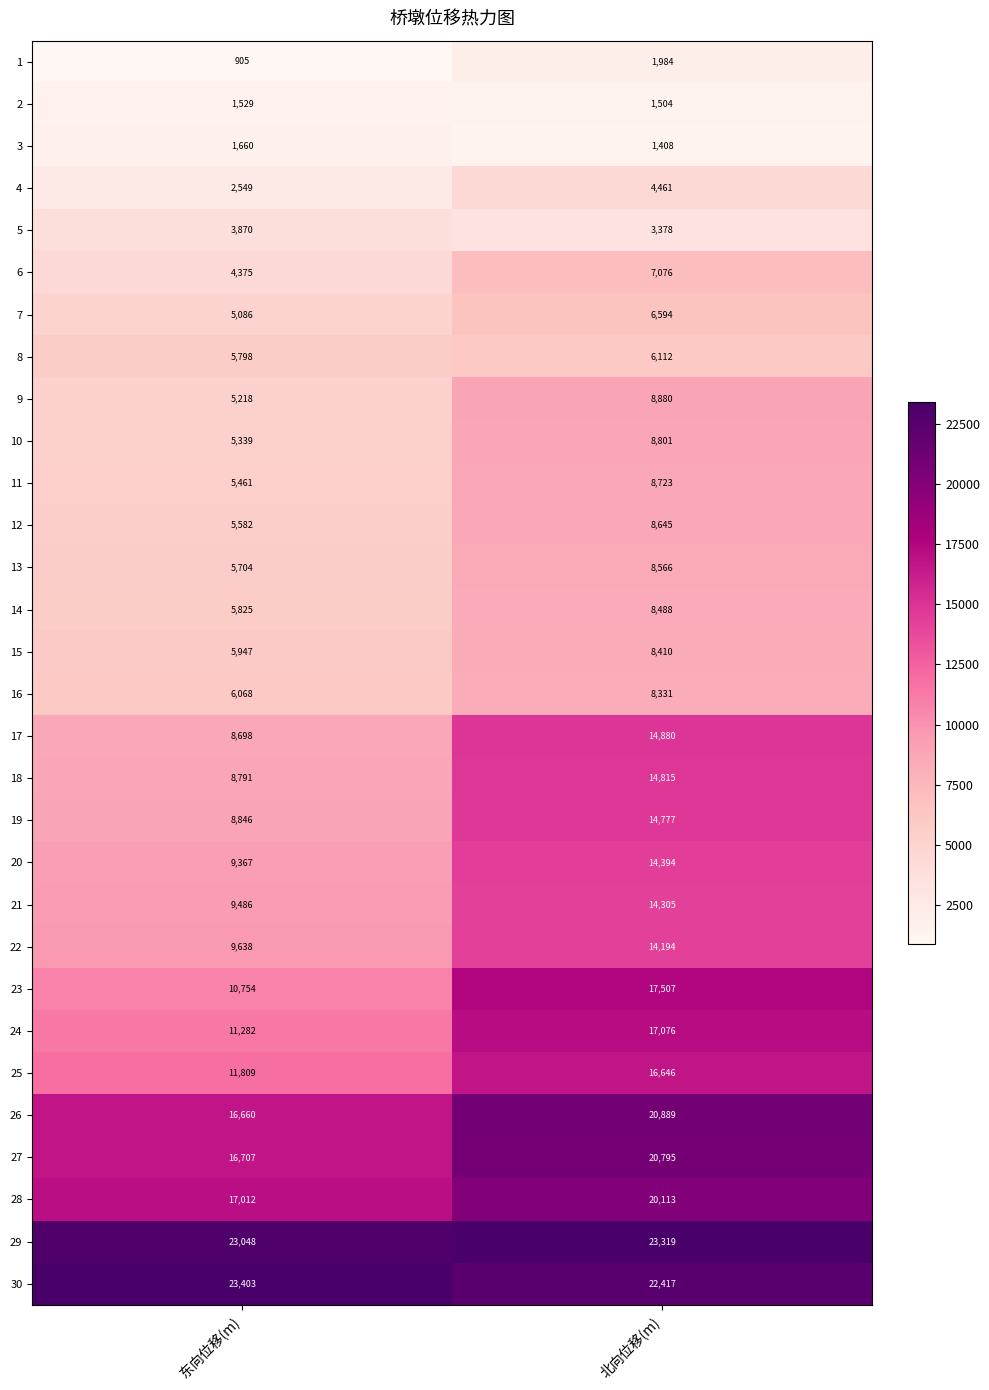

Which category has the highest value across all series?

东向位移(m)